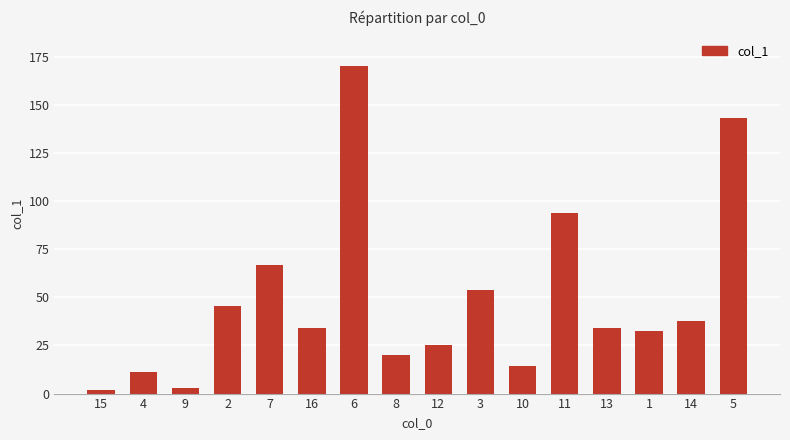

Approximately how many times larger is the value at 3 compared to 4?

4.7